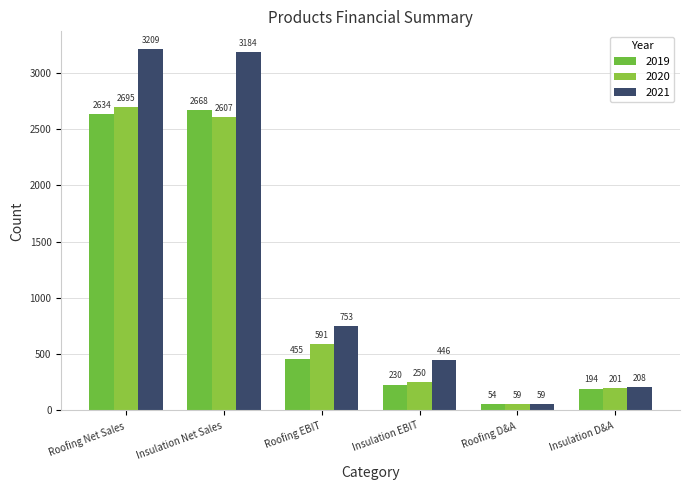

What position from the right is Insulation Net Sales?

5